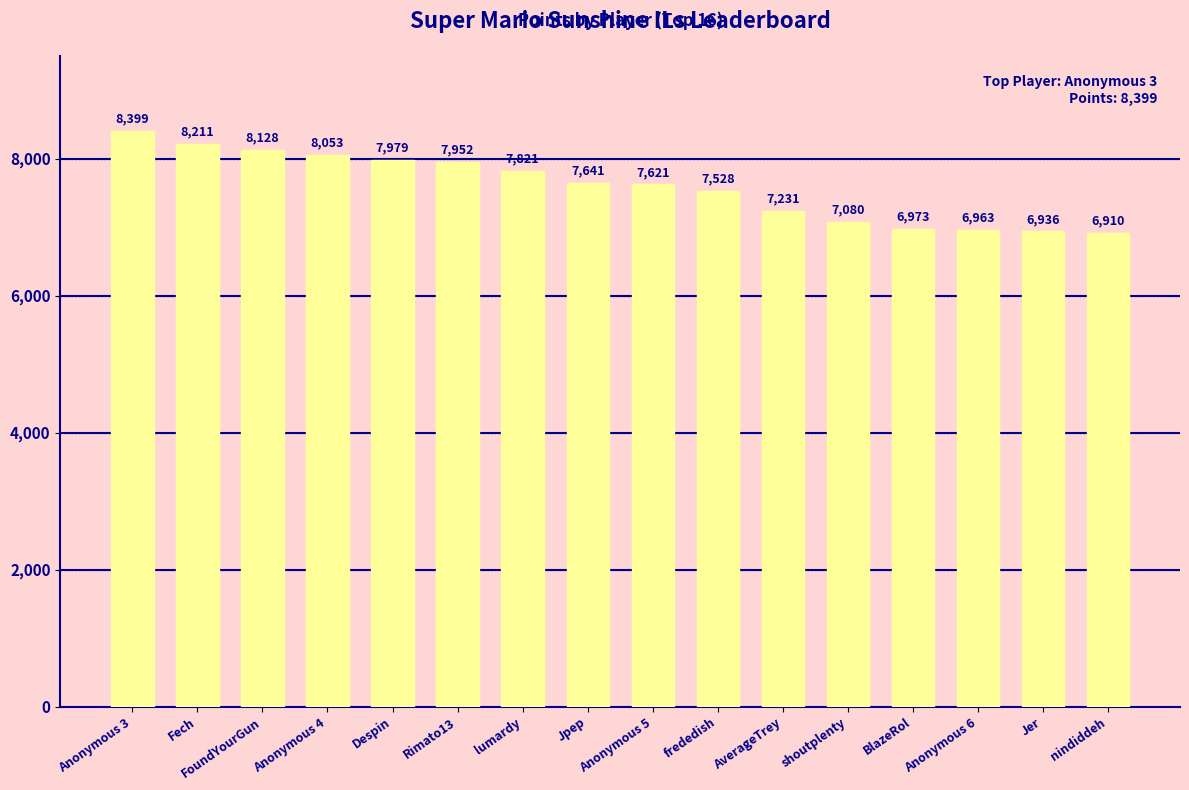

What is the change in value from Despin to Jer?

-1043